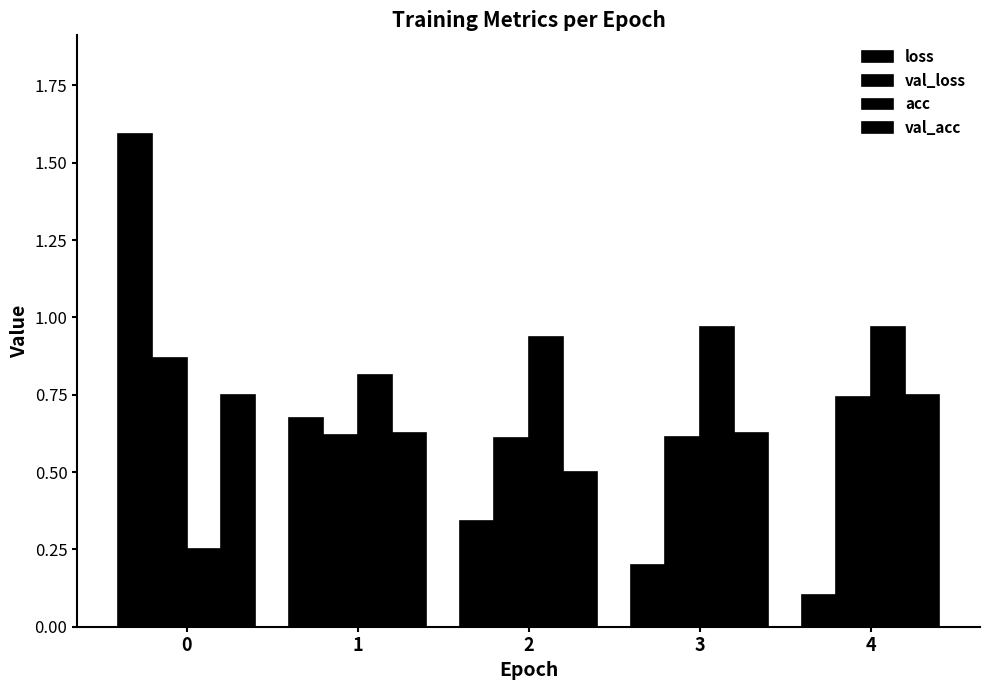

What is the difference between the maximum and minimum values in the val_acc series?

0.2